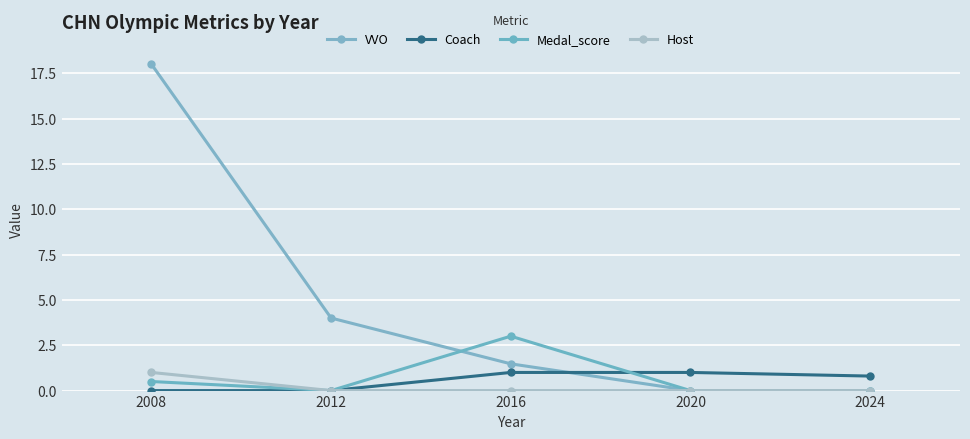

What is the average value of the VVO series?

4.7